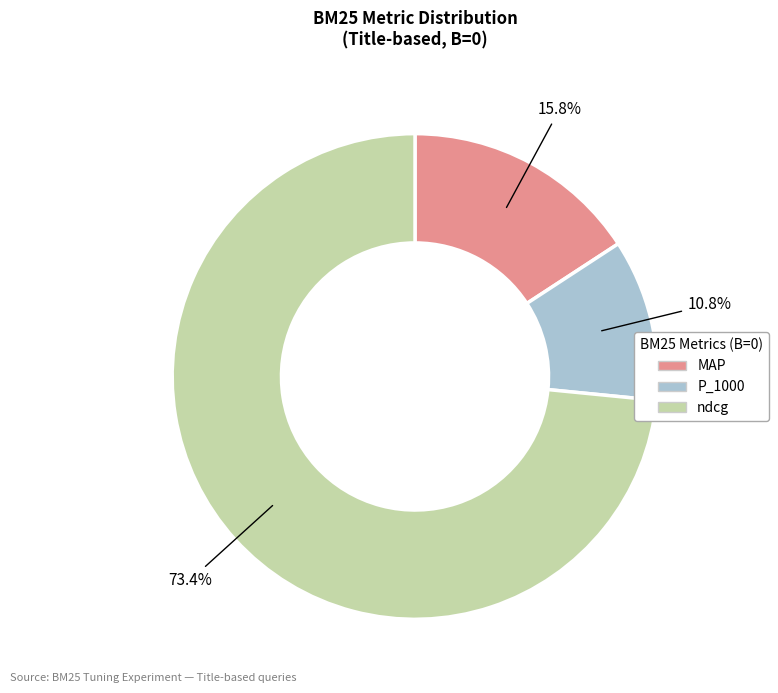

Which slice is the largest?

ndcg